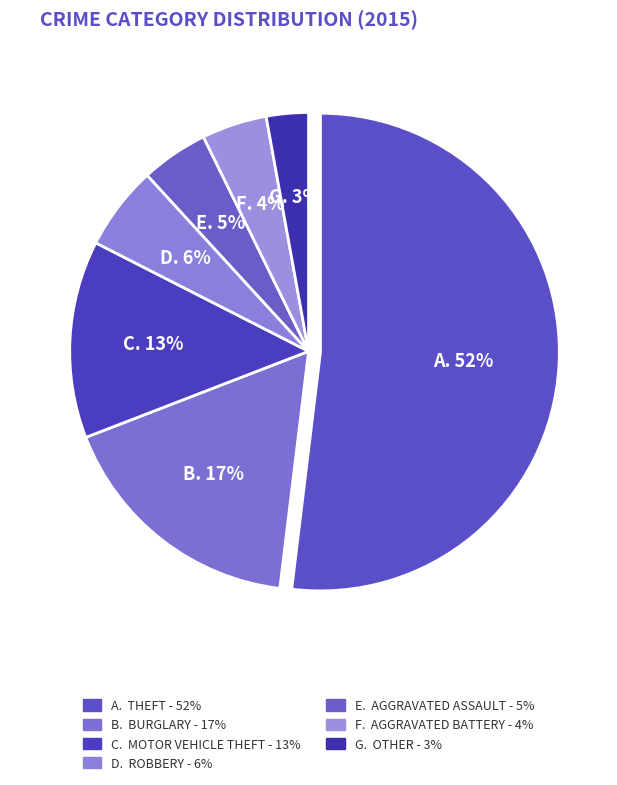

Does any single category account for the majority?

Yes